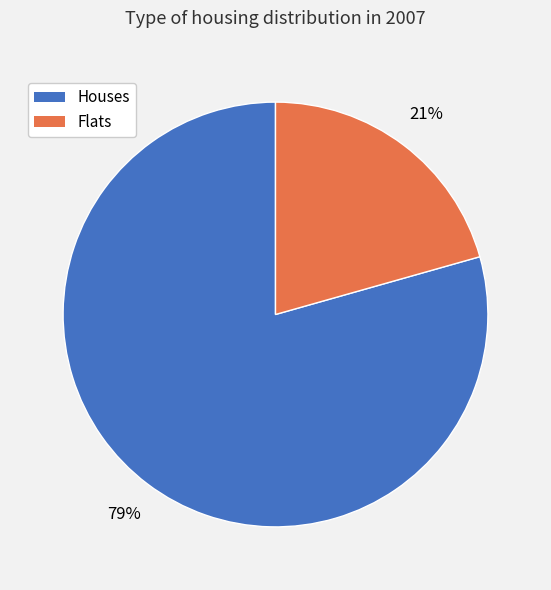

To the nearest percent, what is the average slice percentage?

50%